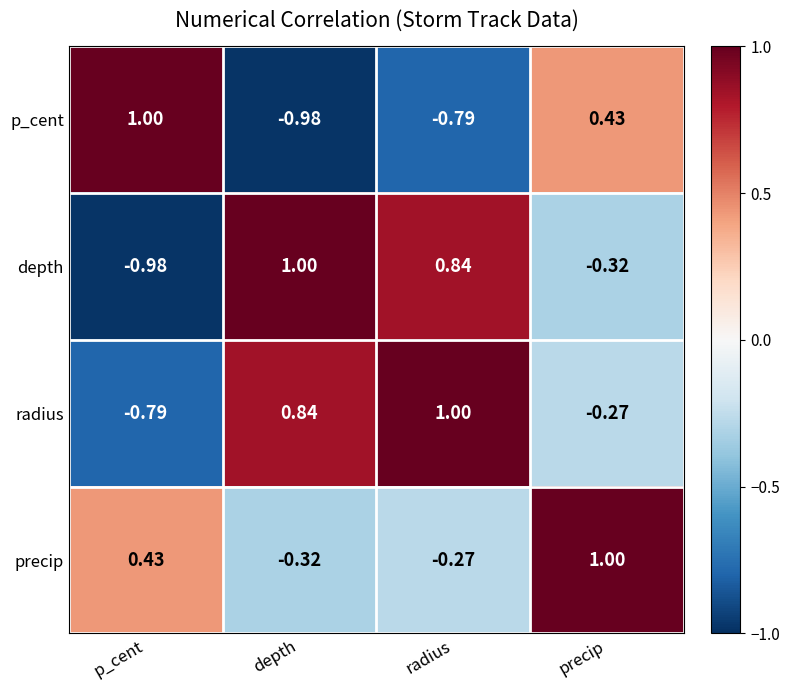

Which category has the lowest value in the precip series?

depth